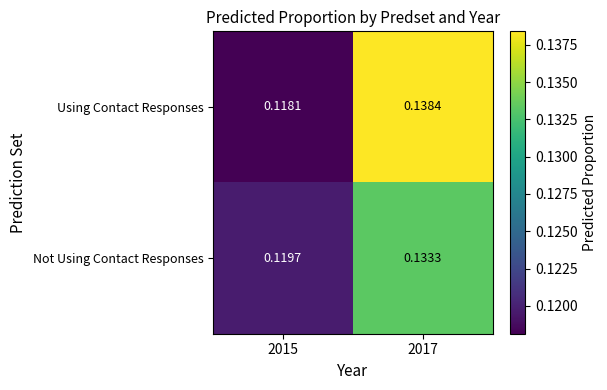

What is the total value across all series at 2015?

0.2